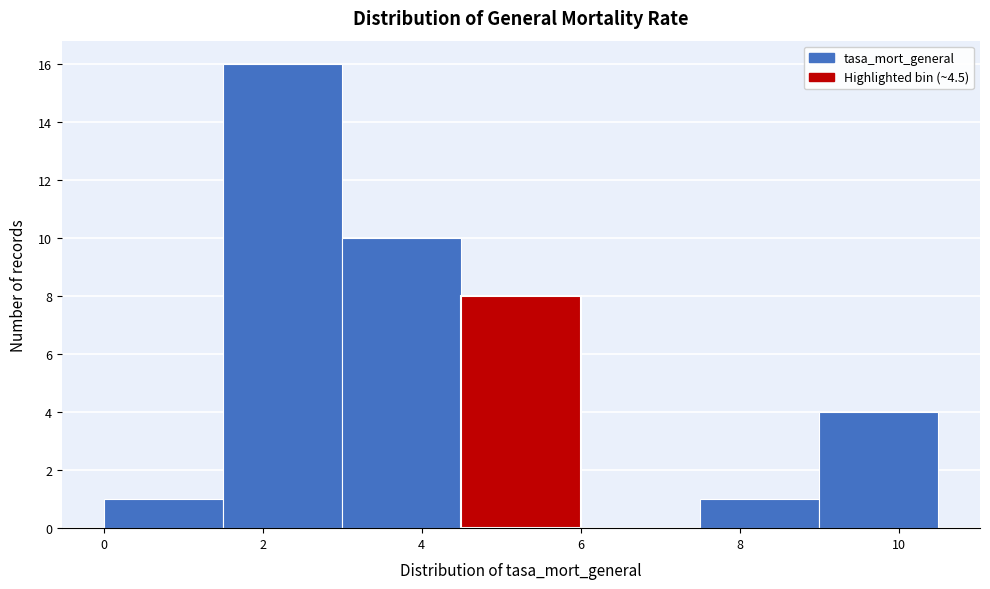

How tall is the bar that spans 7.5 to 9.0 on the x-axis? Neither the bar edges nor the heights are printed on the chart, so give them approximately, as read against the axes.

1